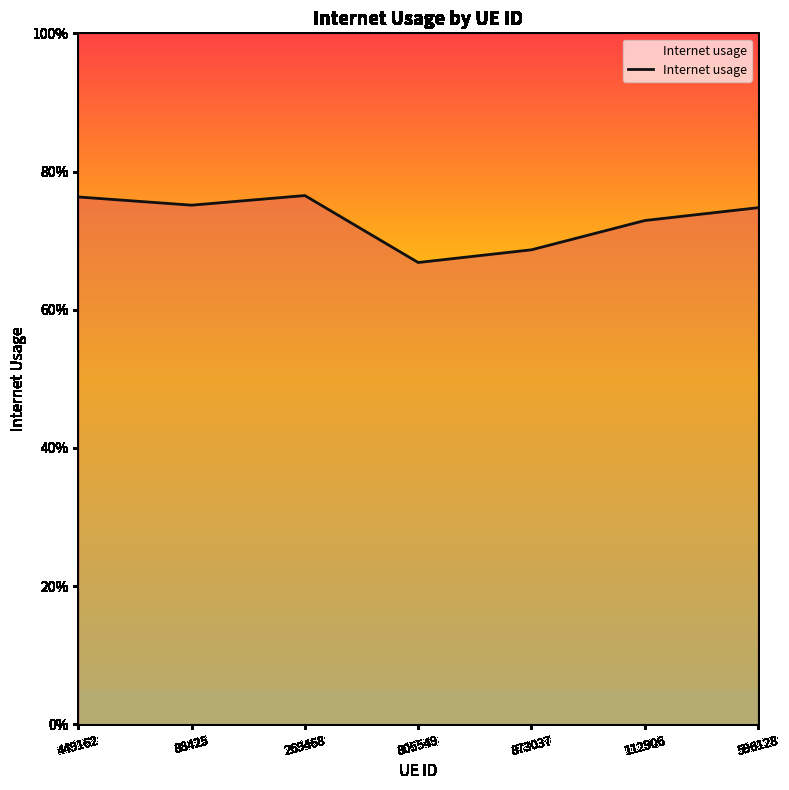

Rank the categories by value from lowest to highest.

805549, 873037, 112906, 596128, 88425, 449162, 269468